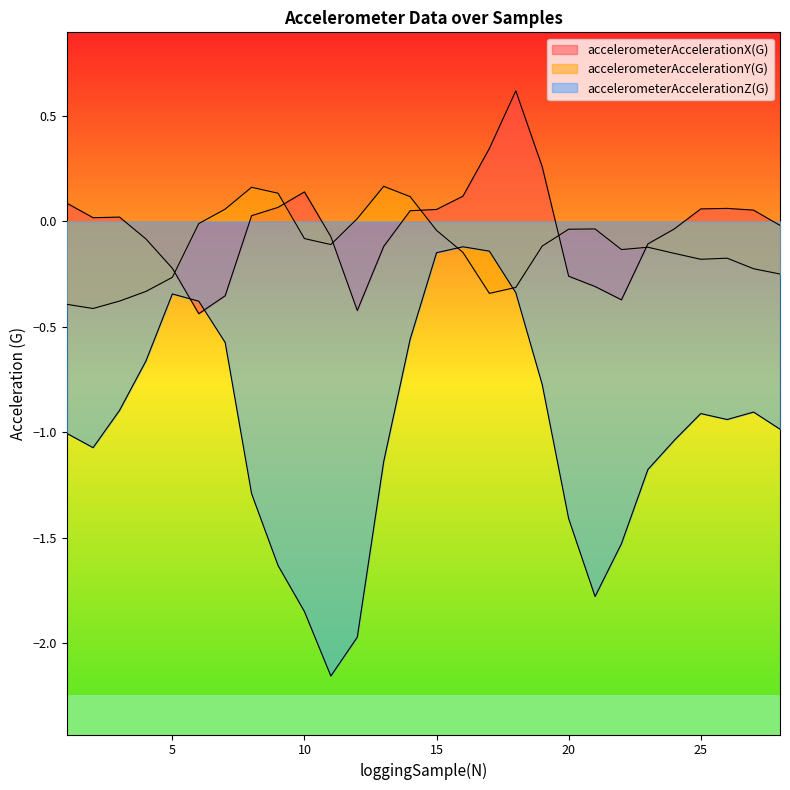

What is the difference between the accelerometerAccelerationX(G) values at 3 and 7?

0.4